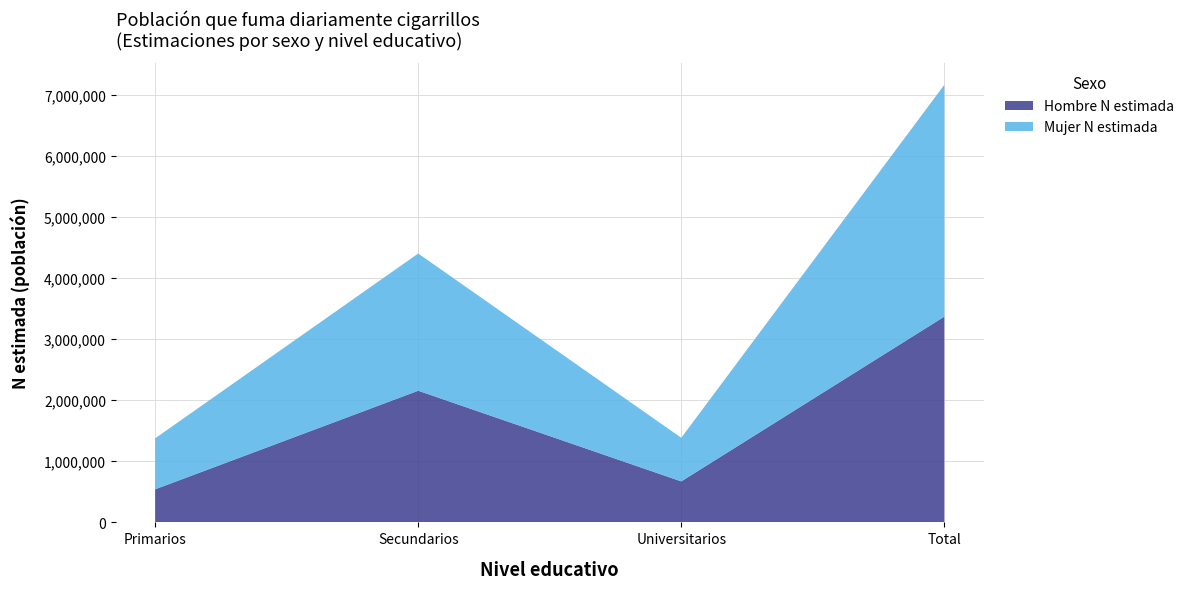

Reading right to left, list the values for the Hombre N estimada series.

3366837	670934	2154270	541634